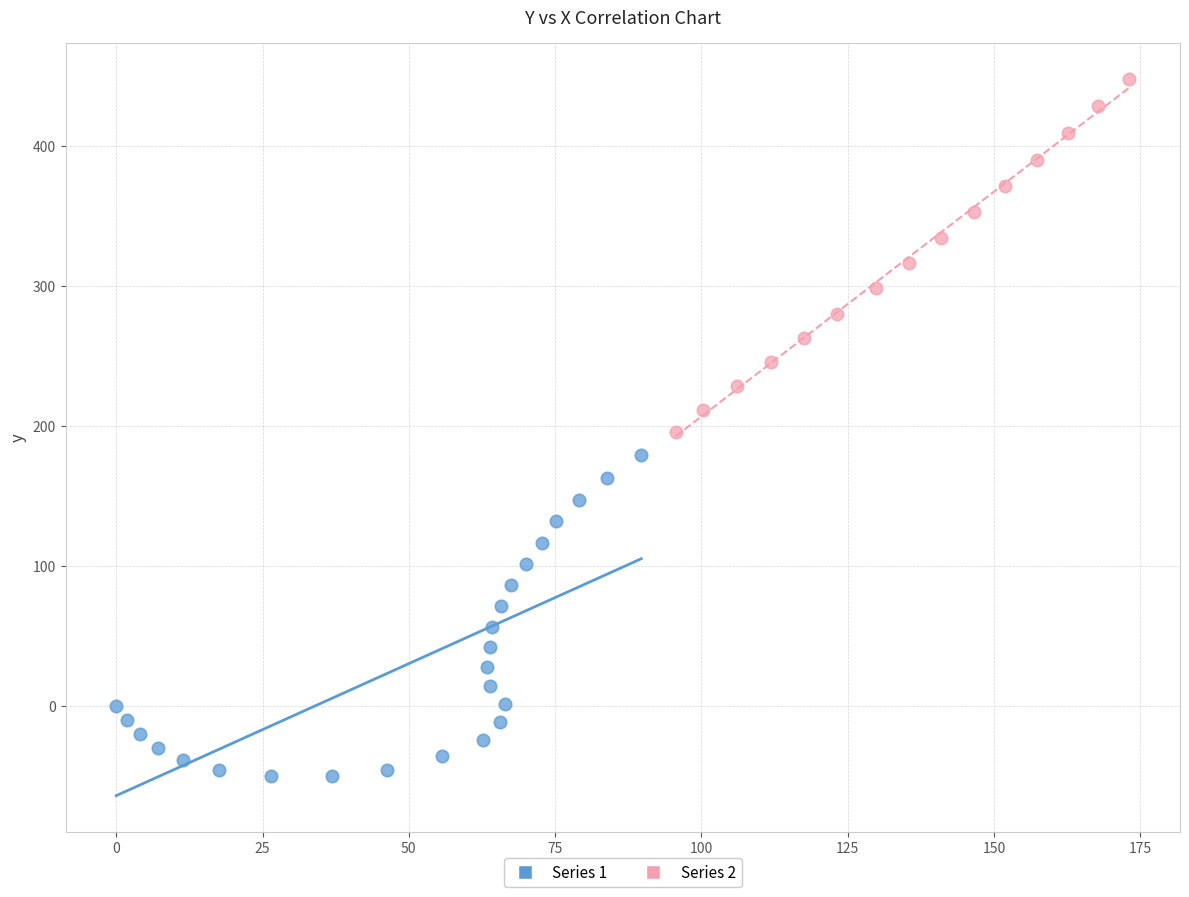

Which series reaches the maximum Y coordinate?

Series 2